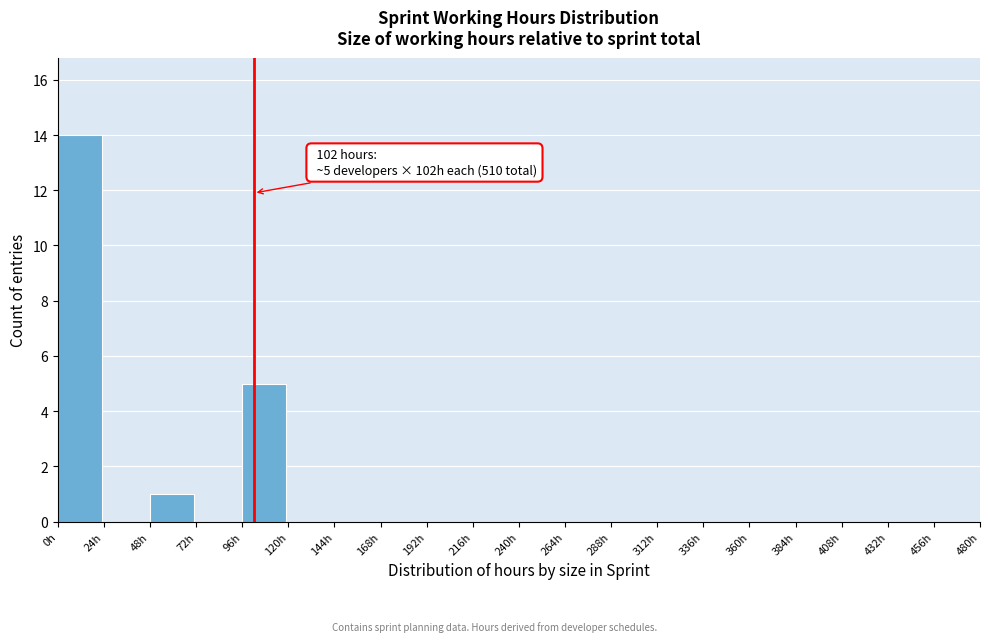

Over which range of the x-axis is the bar tallest?

0 to 24